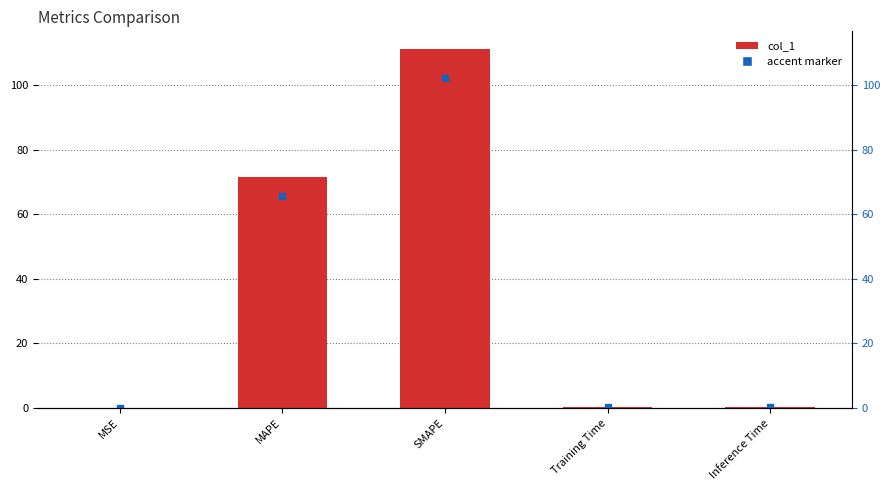

What is the change in value from MSE to MAPE?

+71.4